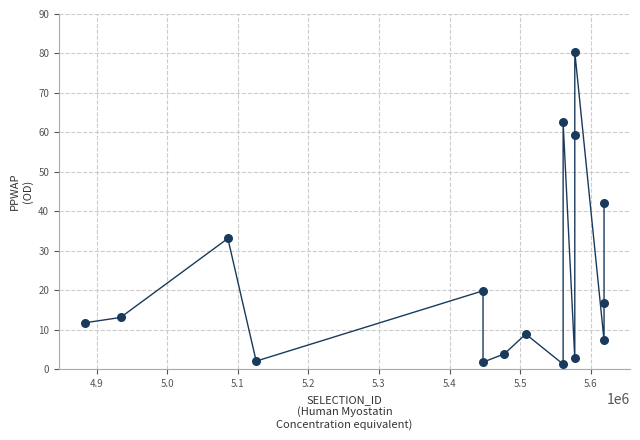

What is the range of Y values (max minus min)?

79.1